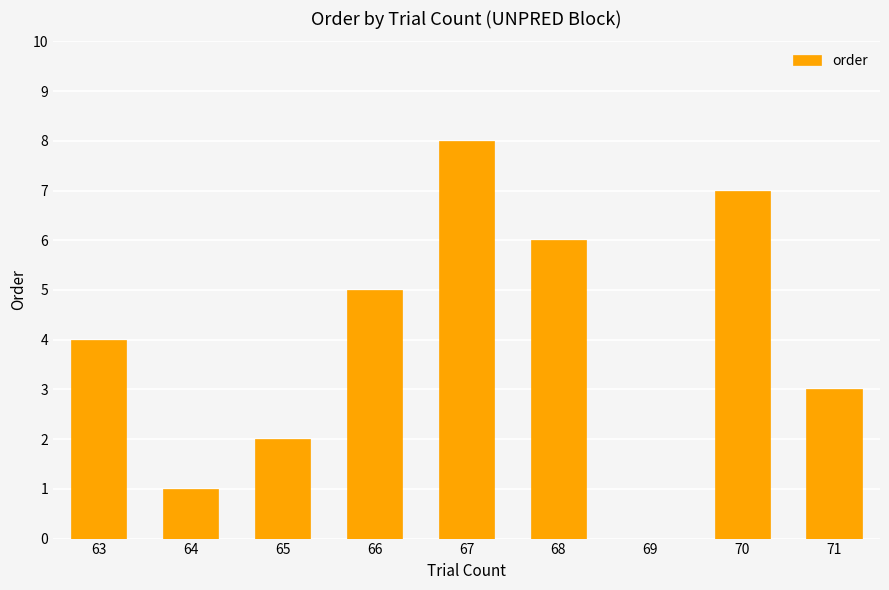

Is it true that the value at 67 is 8?

True